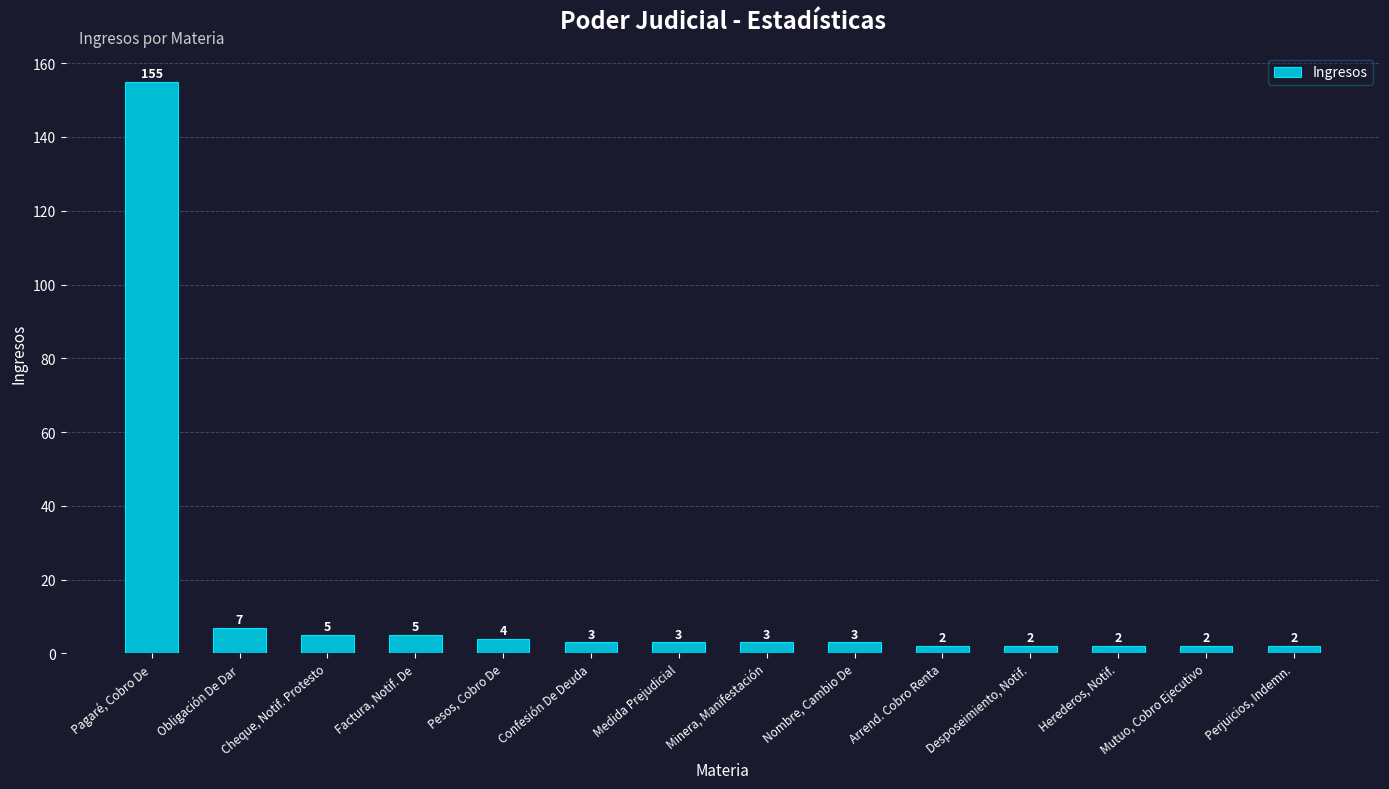

What is the label of the 14th bar from the right?

Pagaré, Cobro De